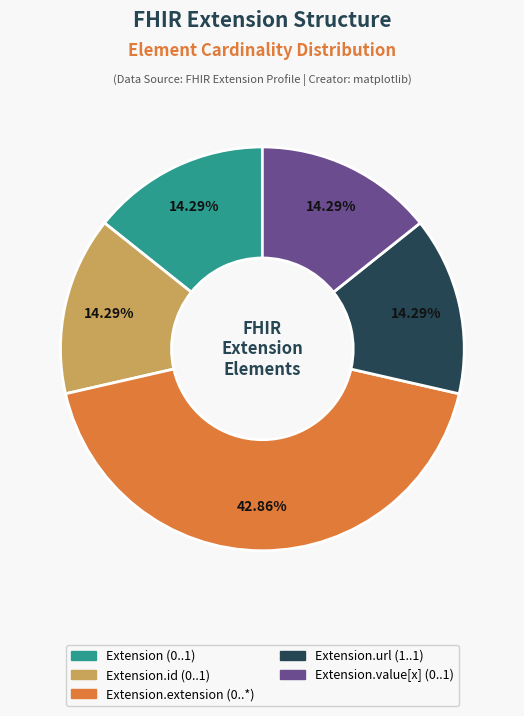

To the nearest percent, what is the average slice percentage?

20%